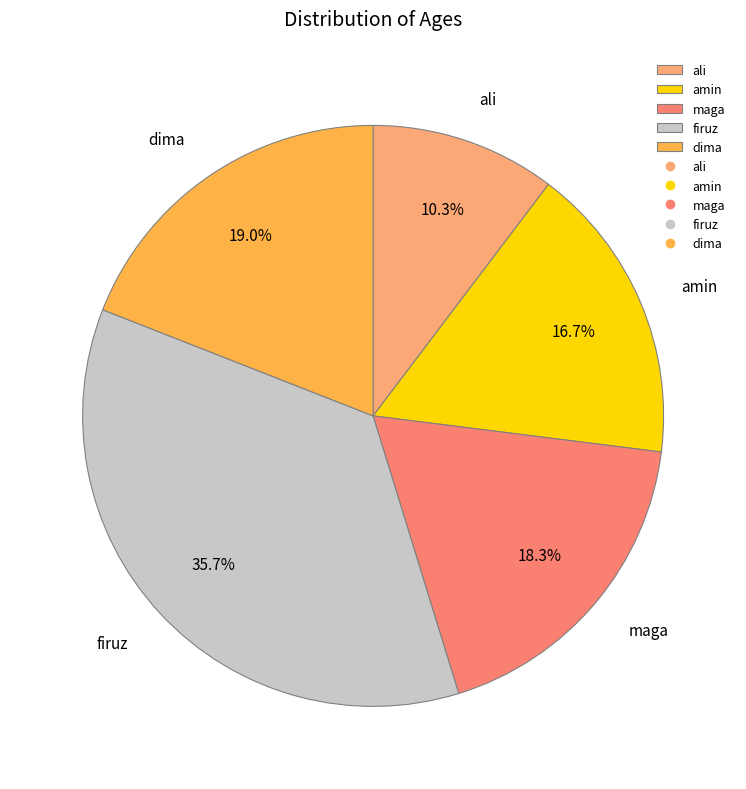

Is it true that dima is 5% of the pie?

False